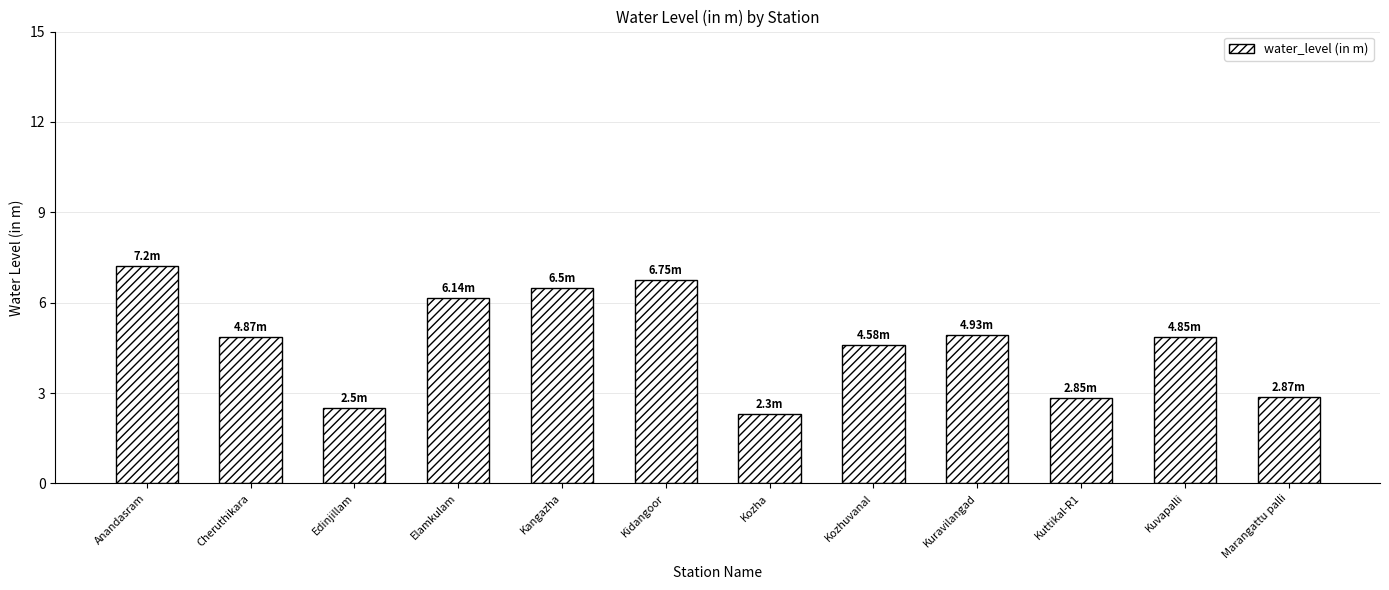

How many series are shown in this chart?

1